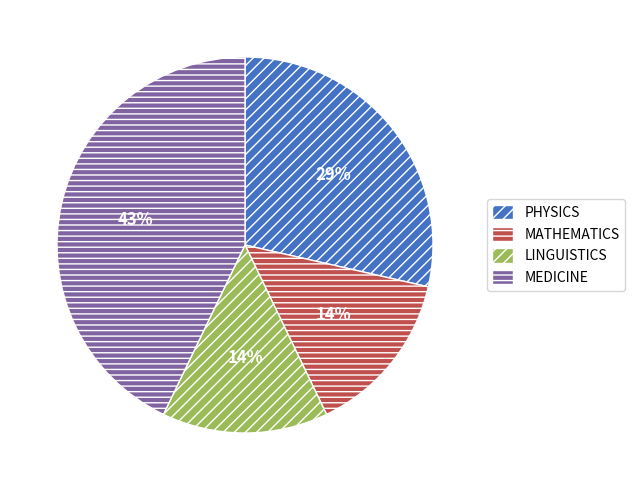

To the nearest percent, what is the difference between the largest and smallest slice percentages?

29%